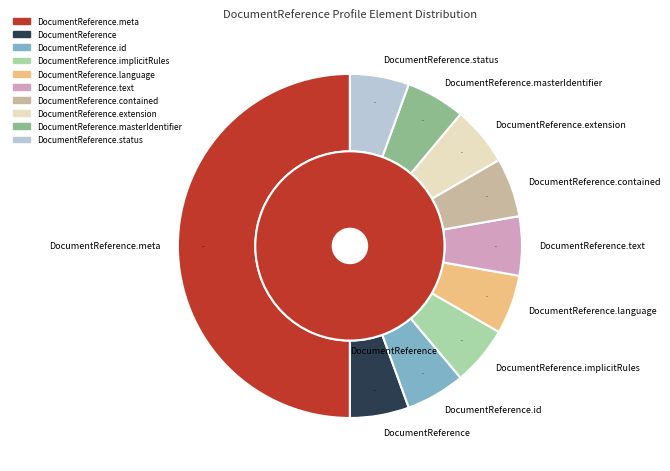

True or false: DocumentReference.extension accounts for 16% of the total.

False